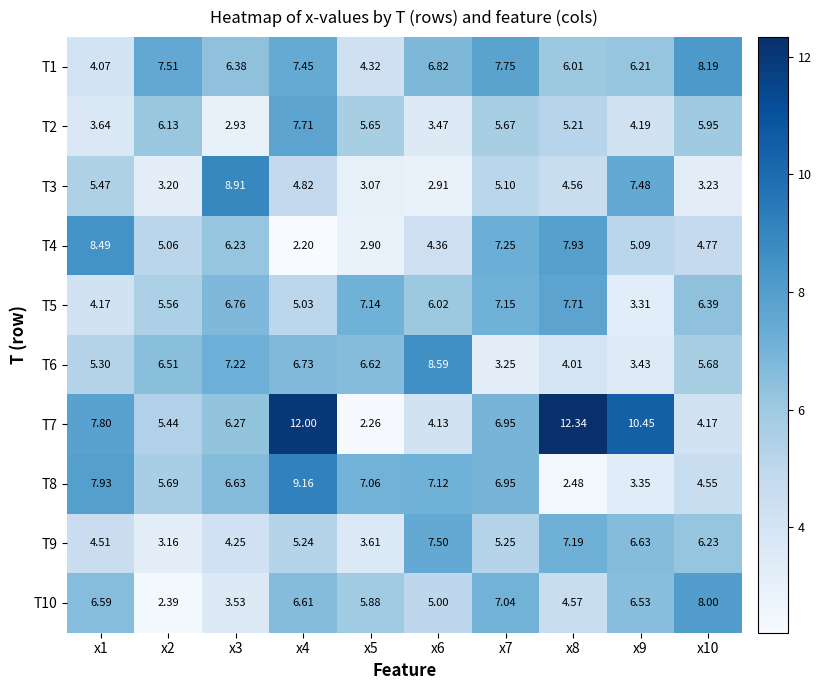

Reading left to right, what are all the values shown in this chart?

T1: x1=4.1	x2=7.5	x3=6.4	x4=7.5	x5=4.3	x6=6.8	x7=7.8	x8=6.0	x9=6.2	x10=8.2
T2: x1=3.6	x2=6.1	x3=2.9	x4=7.7	x5=5.7	x6=3.5	x7=5.7	x8=5.2	x9=4.2	x10=6.0
T3: x1=5.5	x2=3.2	x3=8.9	x4=4.8	x5=3.1	x6=2.9	x7=5.1	x8=4.6	x9=7.5	x10=3.2
T4: x1=8.5	x2=5.1	x3=6.2	x4=2.2	x5=2.9	x6=4.4	x7=7.2	x8=7.9	x9=5.1	x10=4.8
T5: x1=4.2	x2=5.6	x3=6.8	x4=5.0	x5=7.1	x6=6.0	x7=7.2	x8=7.7	x9=3.3	x10=6.4
T6: x1=5.3	x2=6.5	x3=7.2	x4=6.7	x5=6.6	x6=8.6	x7=3.2	x8=4.0	x9=3.4	x10=5.7
T7: x1=7.8	x2=5.4	x3=6.3	x4=12.0	x5=2.3	x6=4.1	x7=7.0	x8=12.3	x9=10.4	x10=4.2
T8: x1=7.9	x2=5.7	x3=6.6	x4=9.2	x5=7.1	x6=7.1	x7=7.0	x8=2.5	x9=3.4	x10=4.5
T9: x1=4.5	x2=3.2	x3=4.2	x4=5.2	x5=3.6	x6=7.5	x7=5.2	x8=7.2	x9=6.6	x10=6.2
T10: x1=6.6	x2=2.4	x3=3.5	x4=6.6	x5=5.9	x6=5.0	x7=7.0	x8=4.6	x9=6.5	x10=8.0